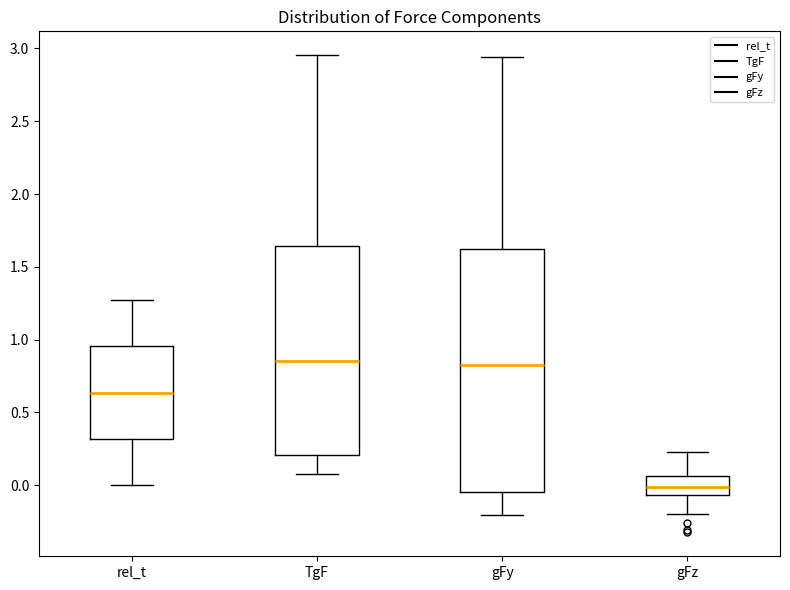

Comparing the boxes themselves (not the whiskers), which one is the tallest?

gFy